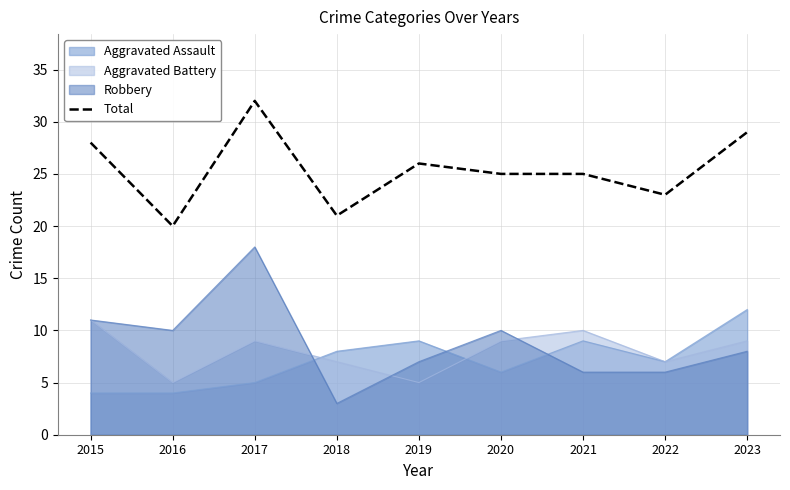

What is the difference between the values at 2019 and 2021?

1